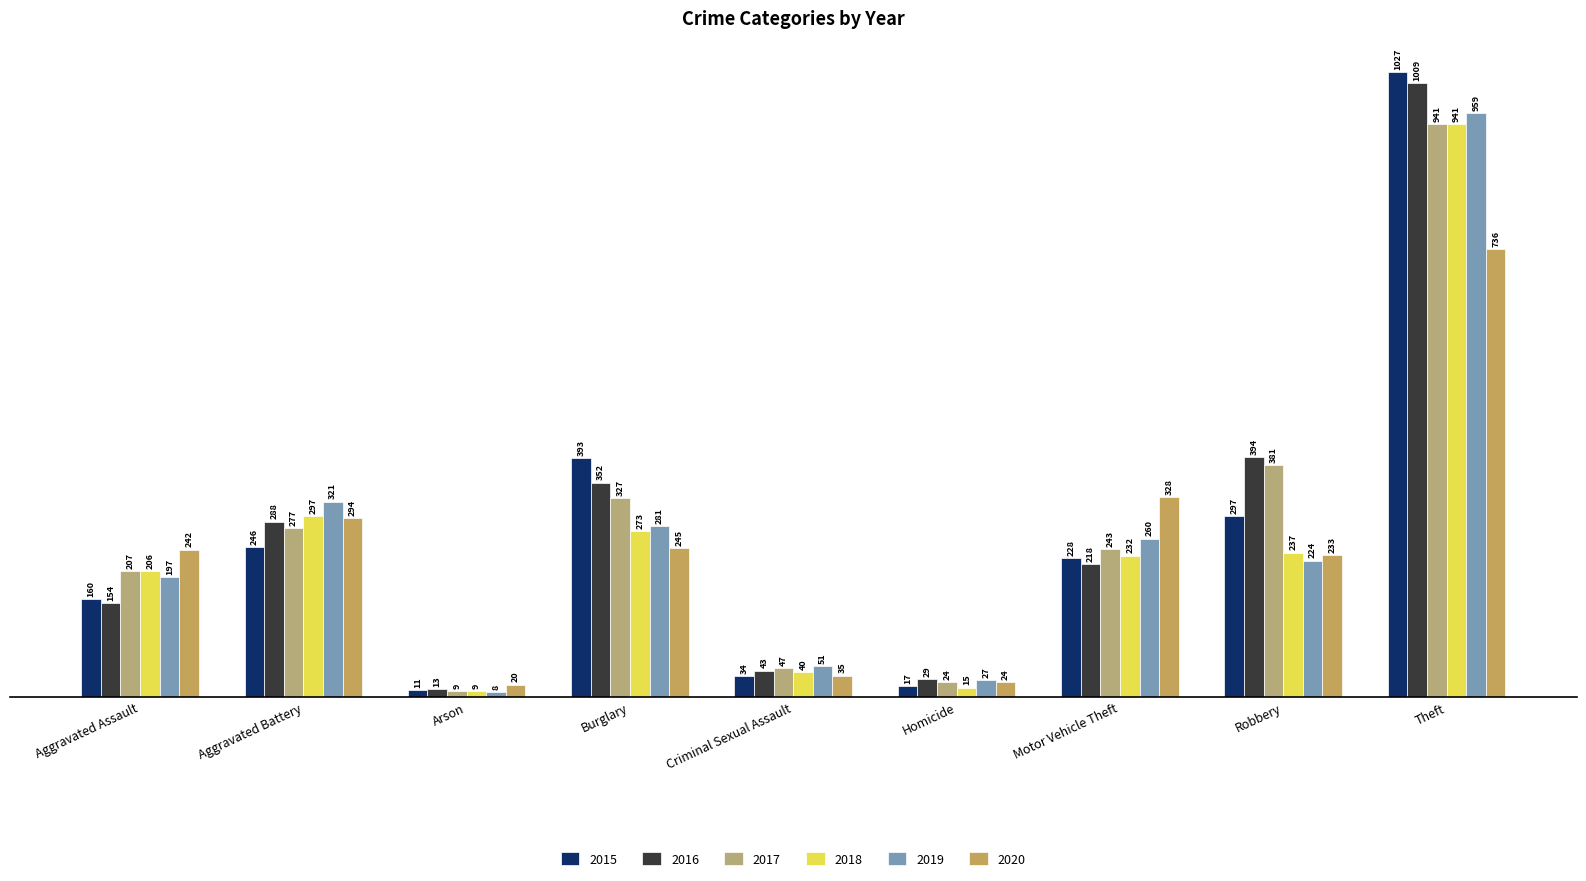

What position from the left is Homicide?

6